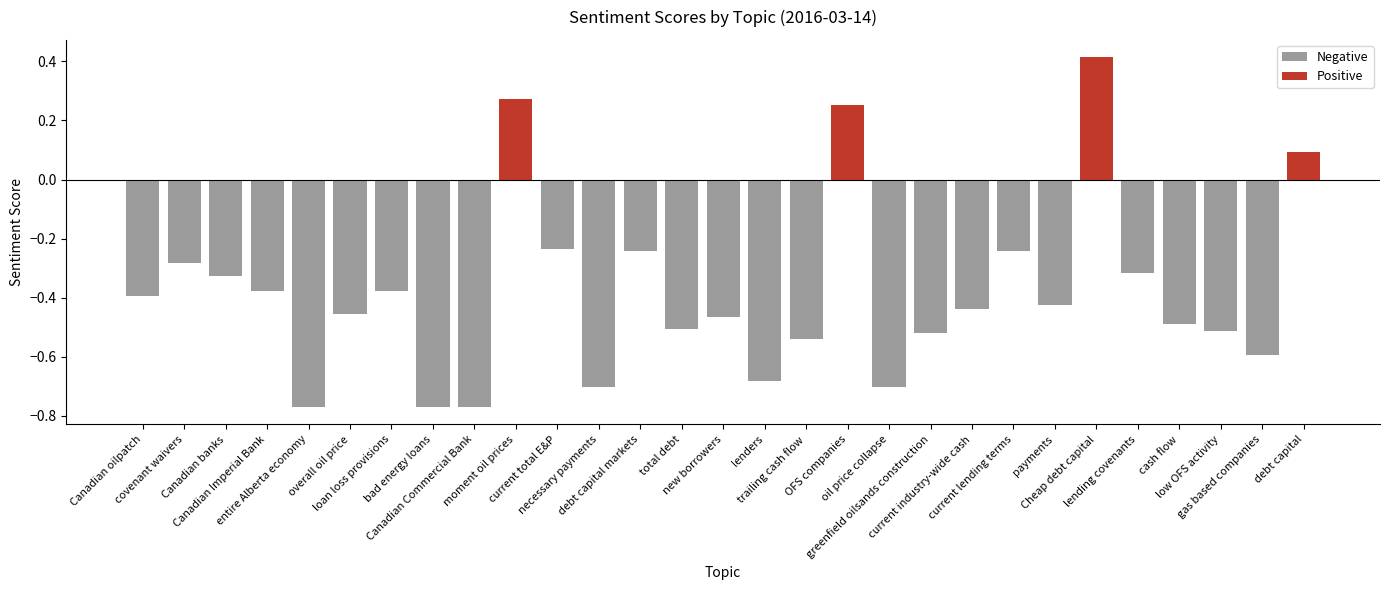

How many values are below zero?

25